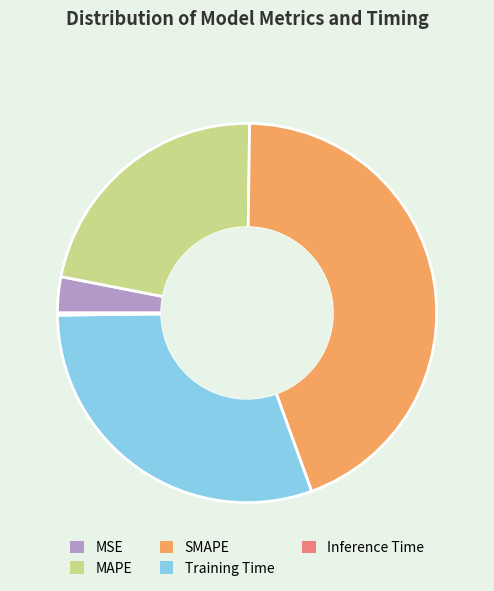

Is it true that MAPE is 35% of the pie?

False